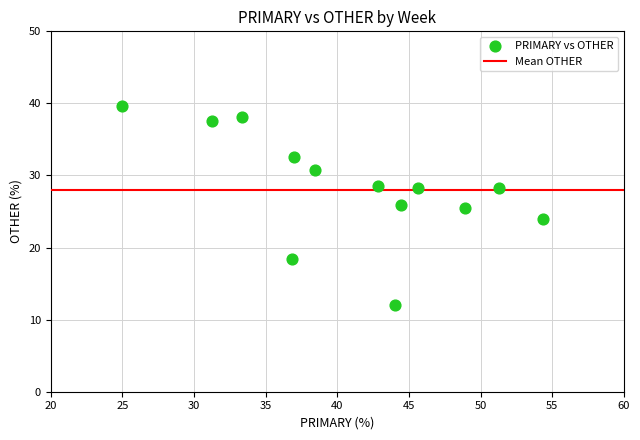

What is the range of Y values (max minus min)?

27.6